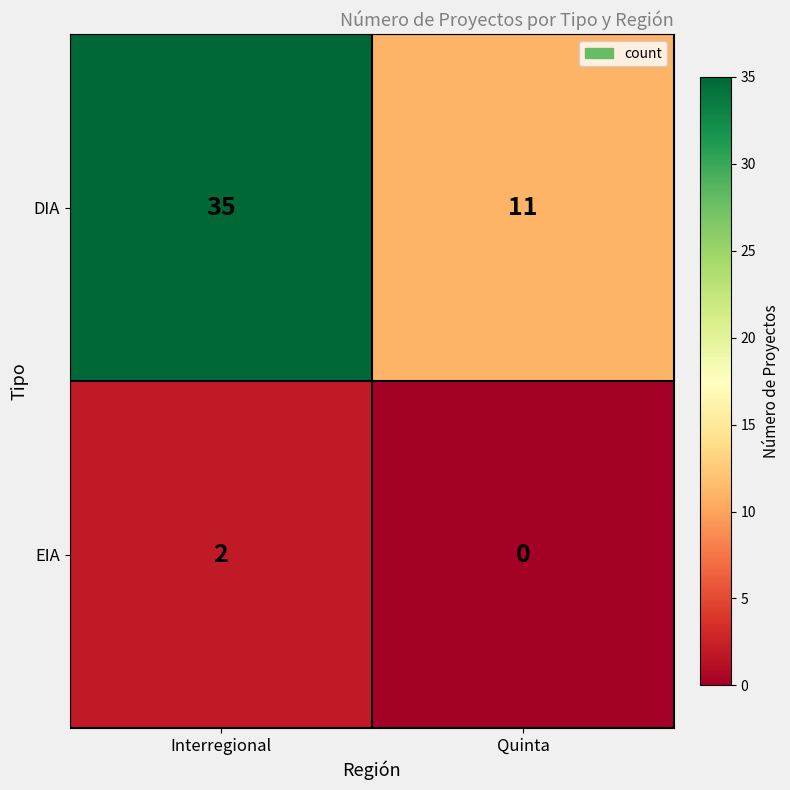

Which series has the widest spread of values?

DIA